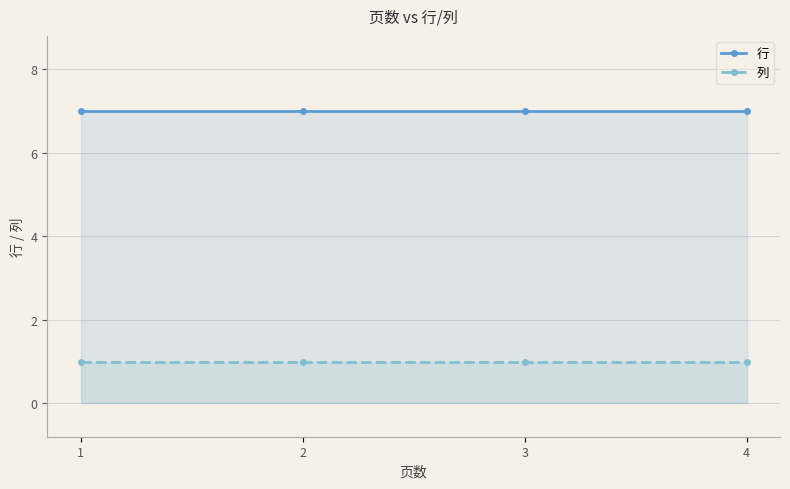

What is the highest value of the 行 series?

7